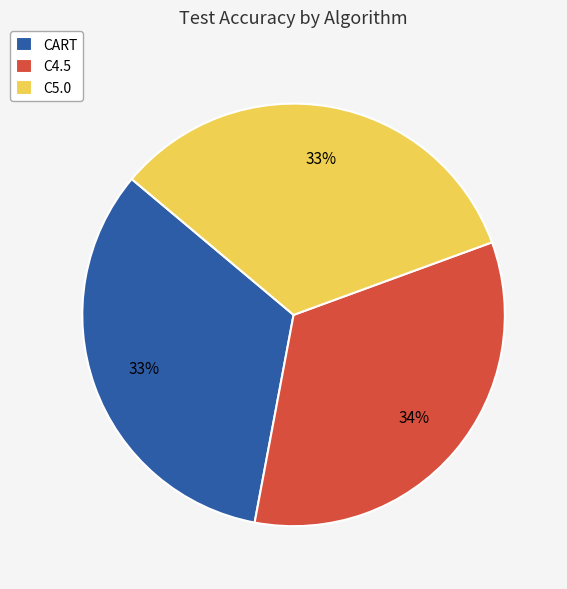

Do C5.0 and CART together represent more than half of the pie?

Yes